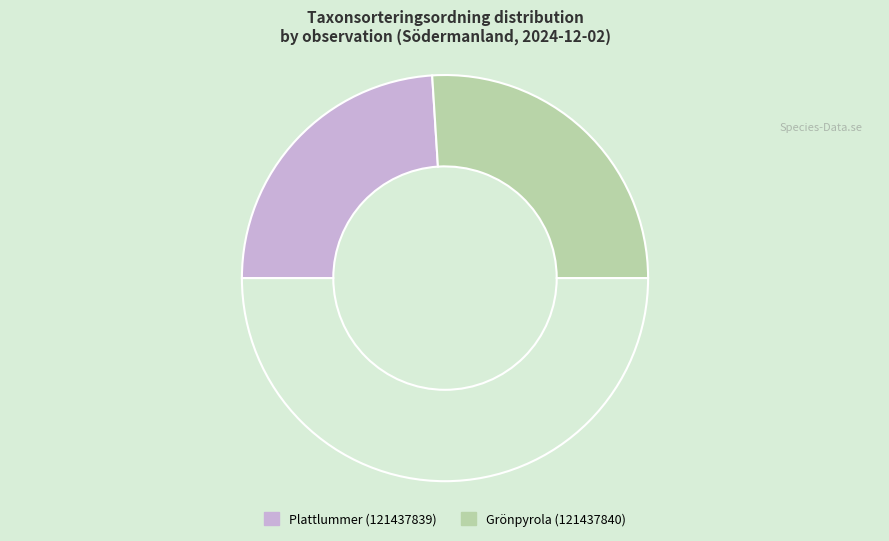

How many segments does this pie chart have?

3